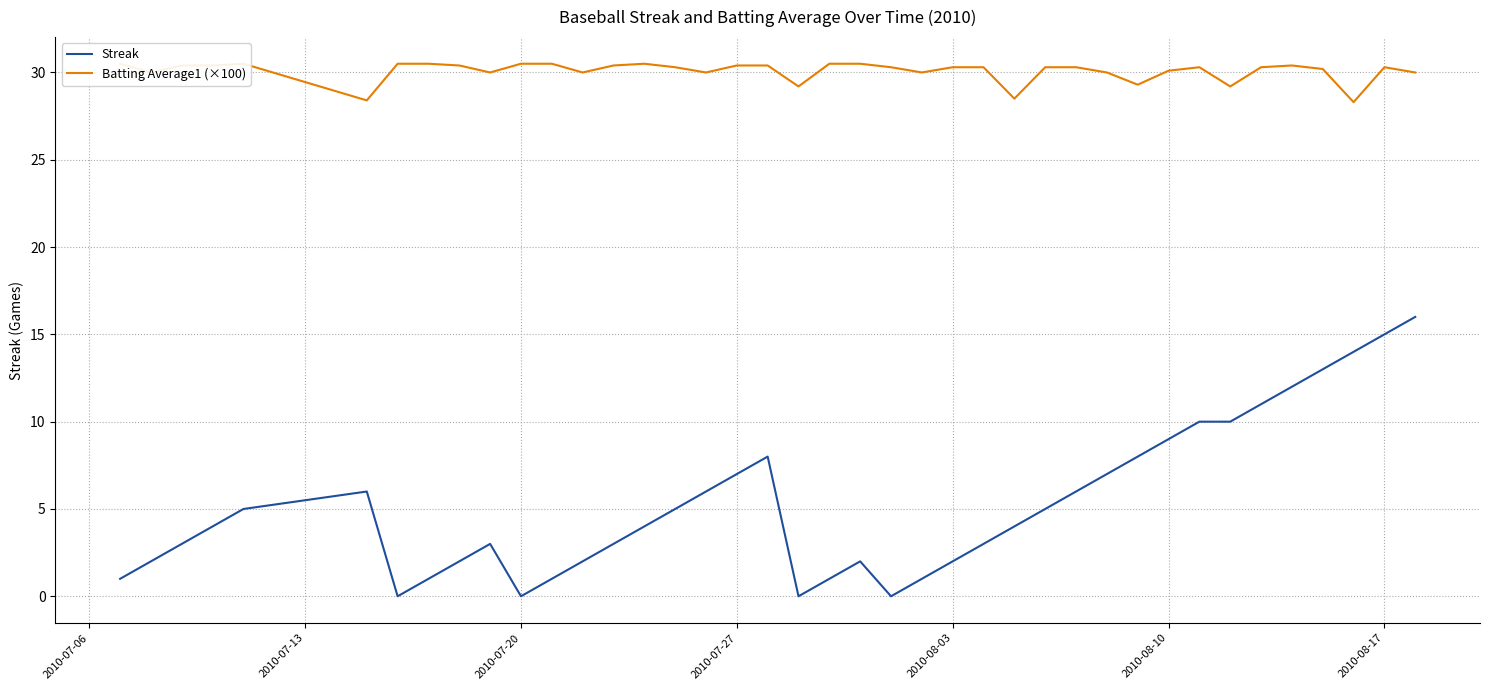

The Batting Average1 (×100) series shows 18.1 at 15. True or false?

False